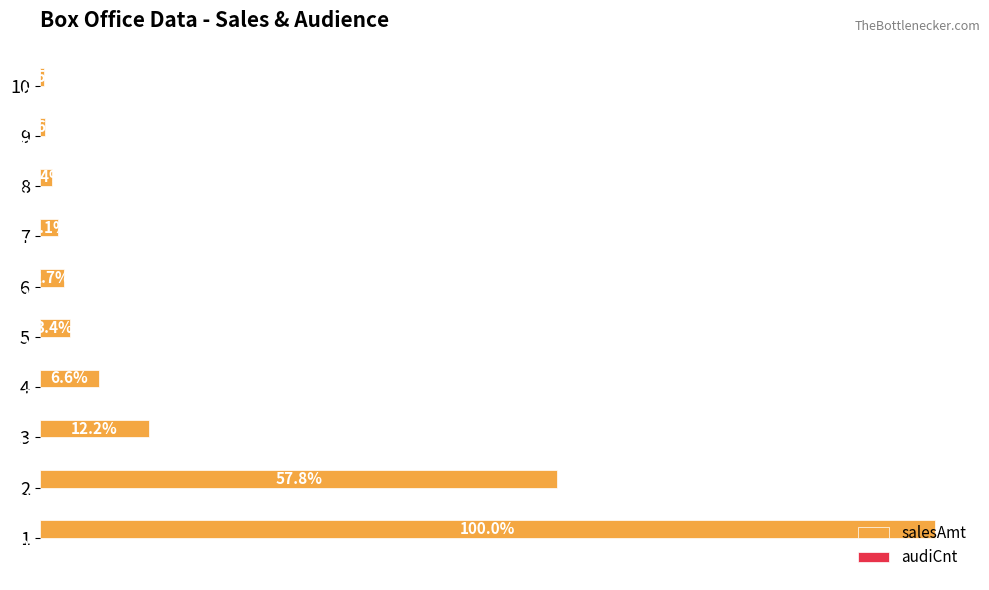

What is the difference between the maximum and minimum values in the audiCnt series?

913391